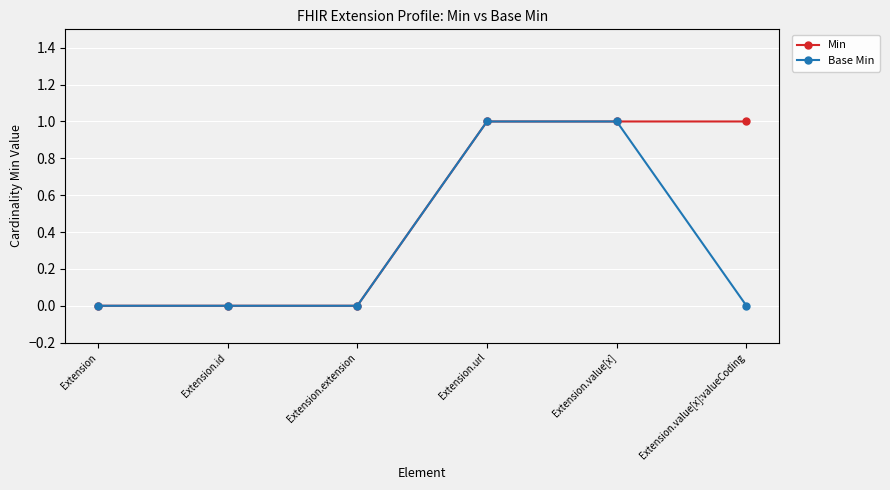

Reading right to left, what are all the values shown in this chart?

Min: Extension.value[x]:valueCoding=1	Extension.value[x]=1	Extension.url=1	Extension.extension=0	Extension.id=0	Extension=0
Base Min: Extension.value[x]:valueCoding=0	Extension.value[x]=1	Extension.url=1	Extension.extension=0	Extension.id=0	Extension=0